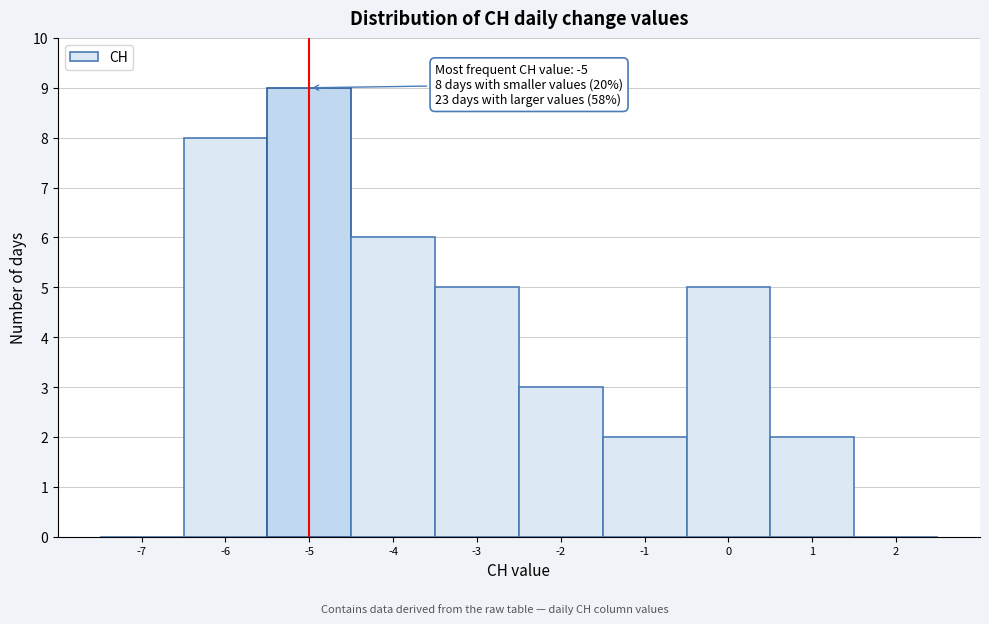

Over which range of the x-axis is the bar tallest?

-5.5 to -4.5